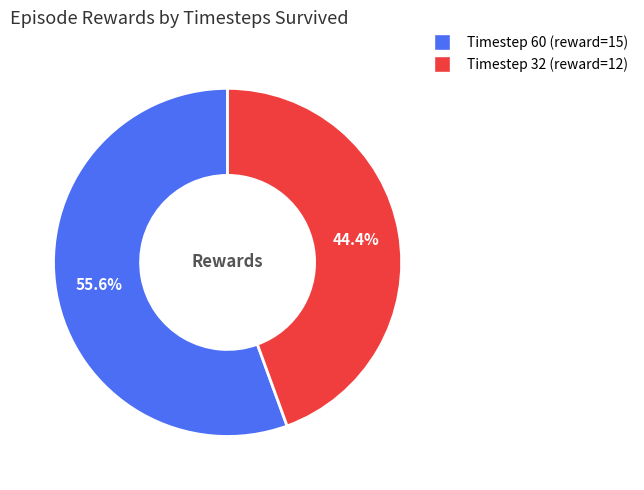

Does any single category account for the majority?

Yes